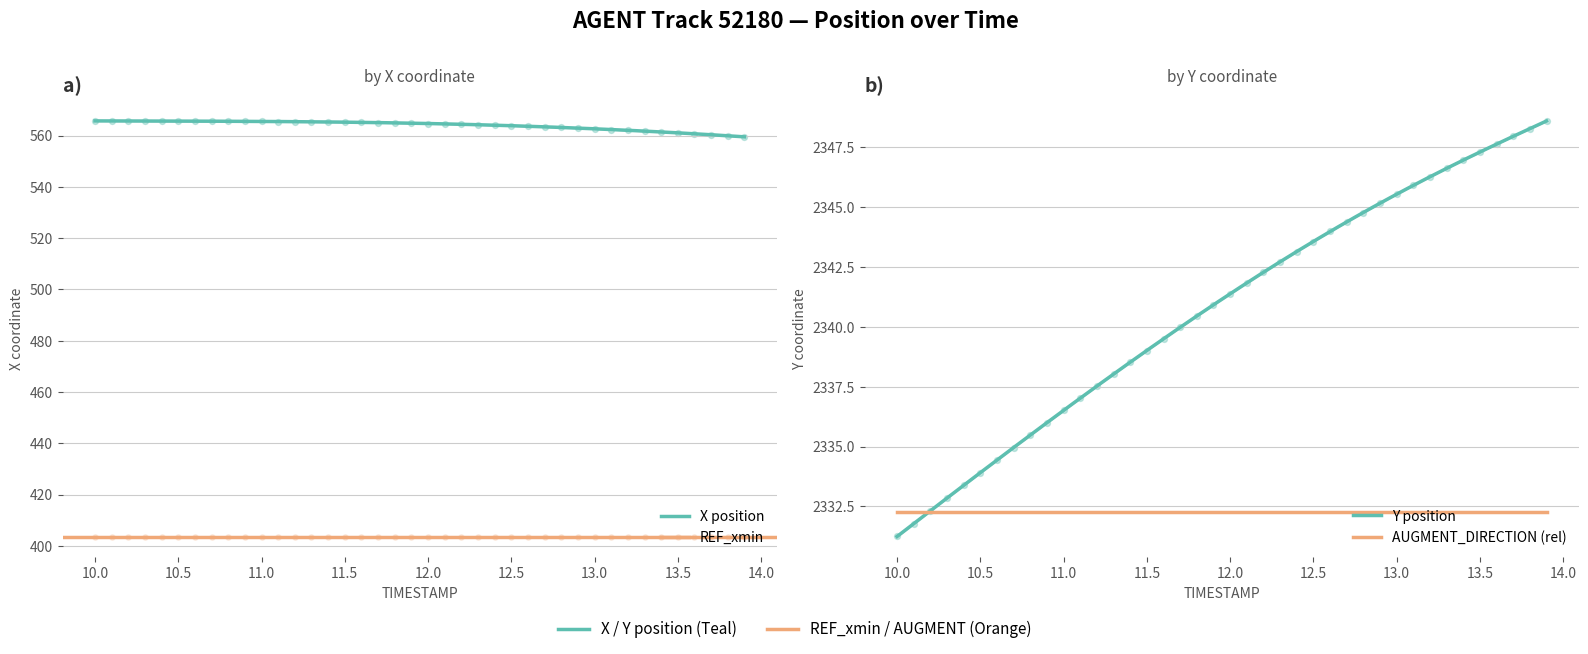

Which series reaches the maximum Y coordinate?

Y